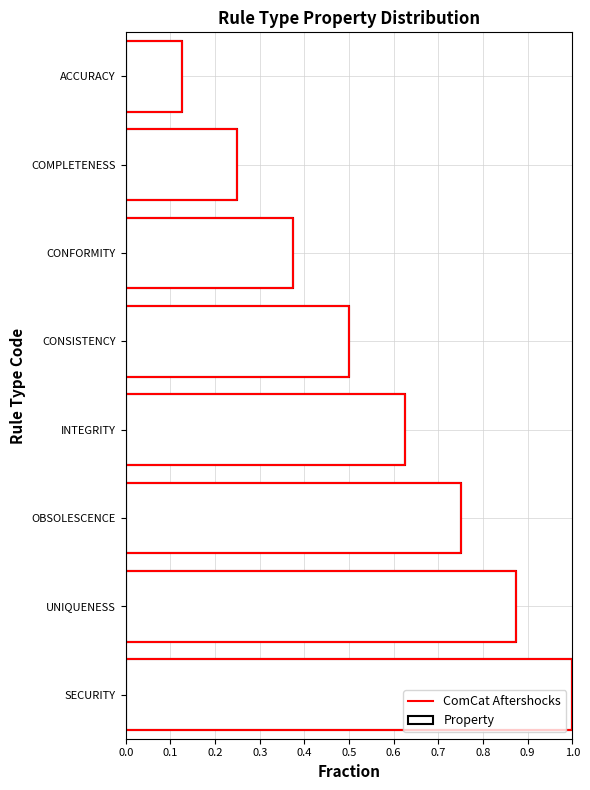

Are the bars horizontal?

Yes